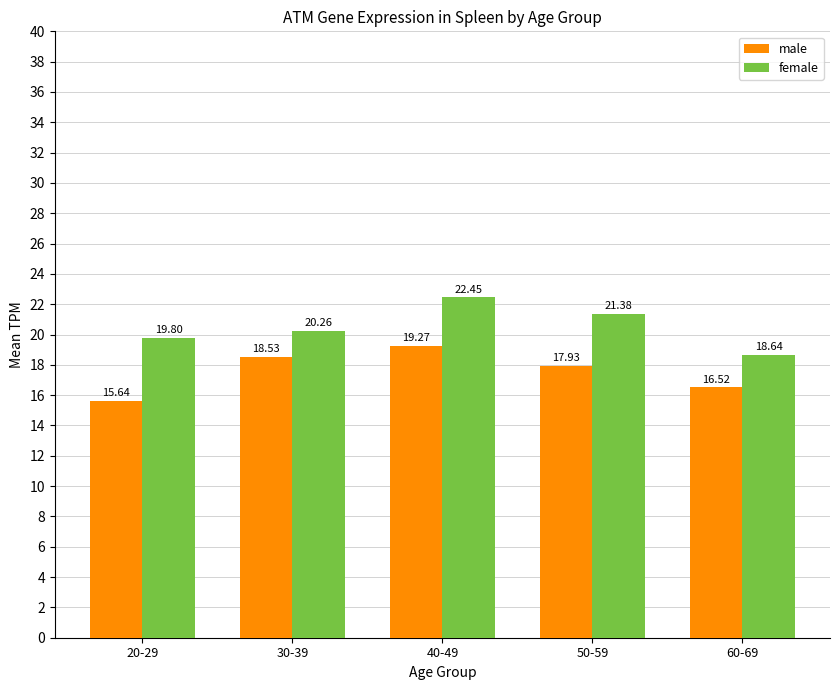

What is the label of the 4th bar from the right?

30-39